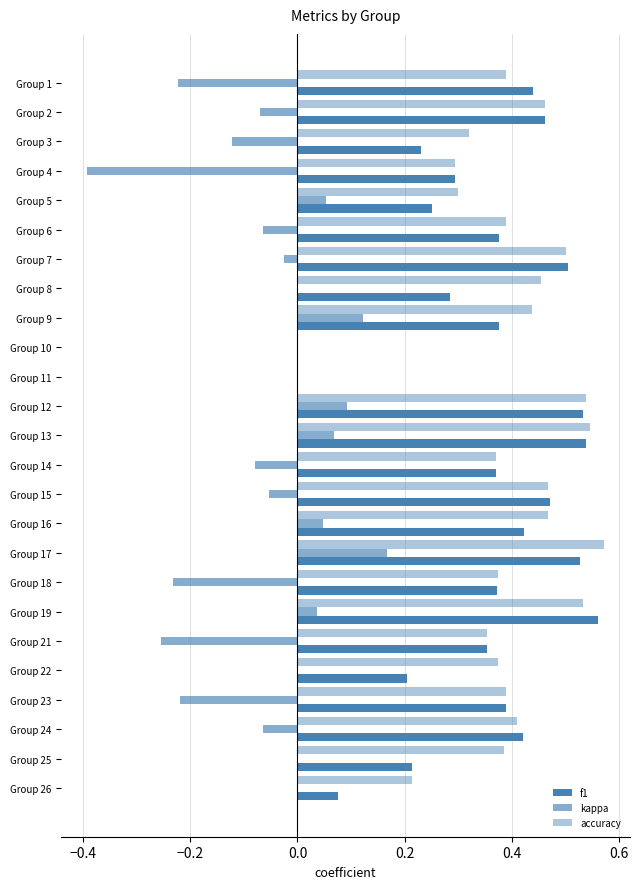

Which series has the largest total across all categories?

accuracy